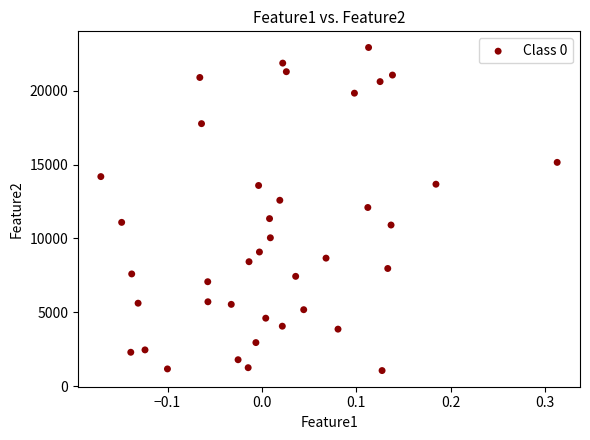

What is the range of Y values (max minus min)?

21876